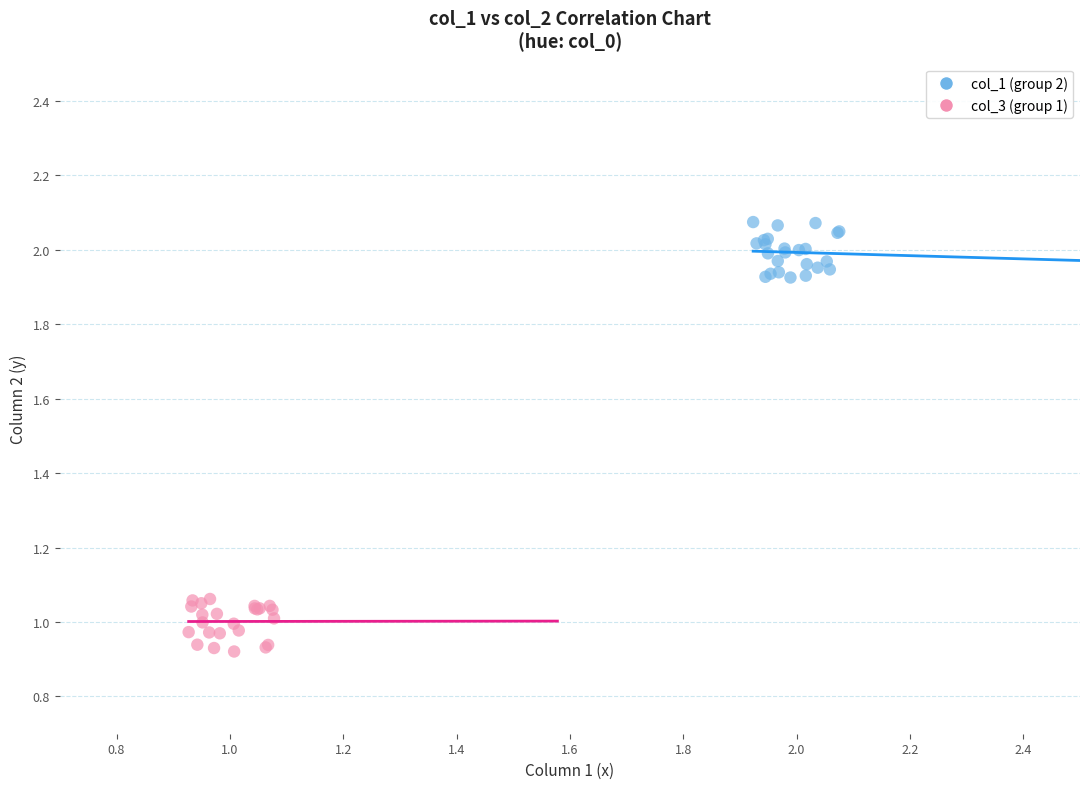

Which series contains the highest Y value?

col_1 (group 2)